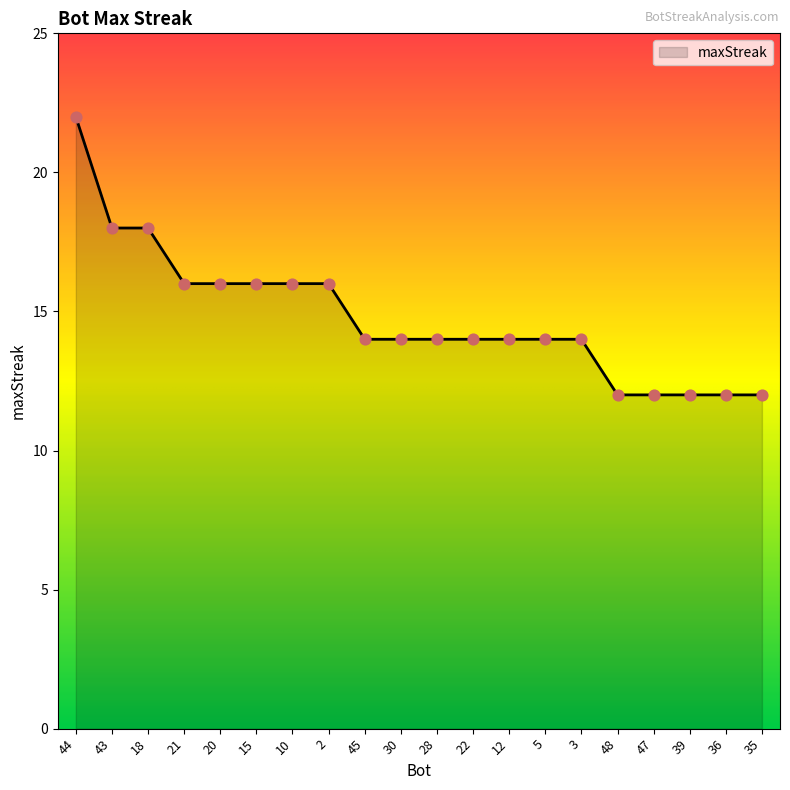

What is the ratio of the value at 18 to the value at 28?

1.3